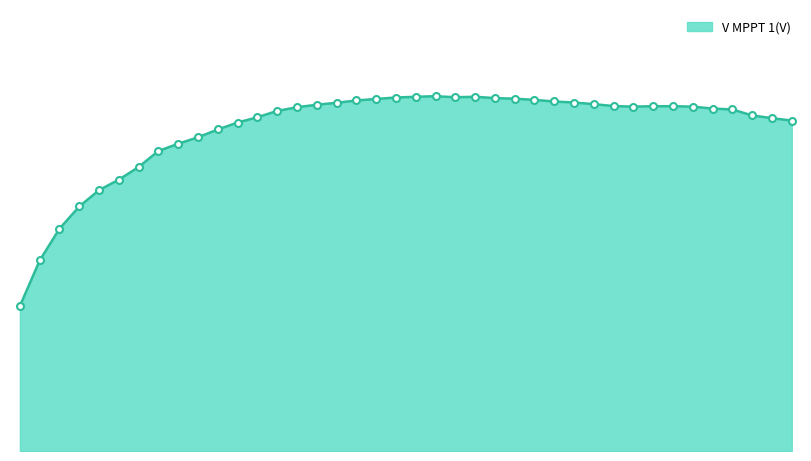

Does the chart have visible grid lines?

No